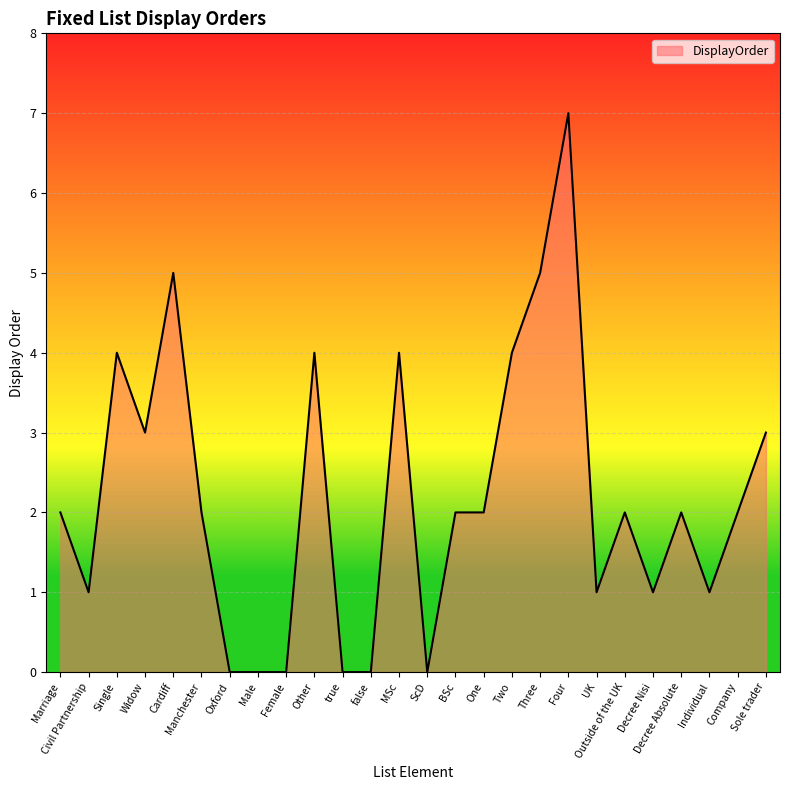

What is the maximum value shown in the chart?

7